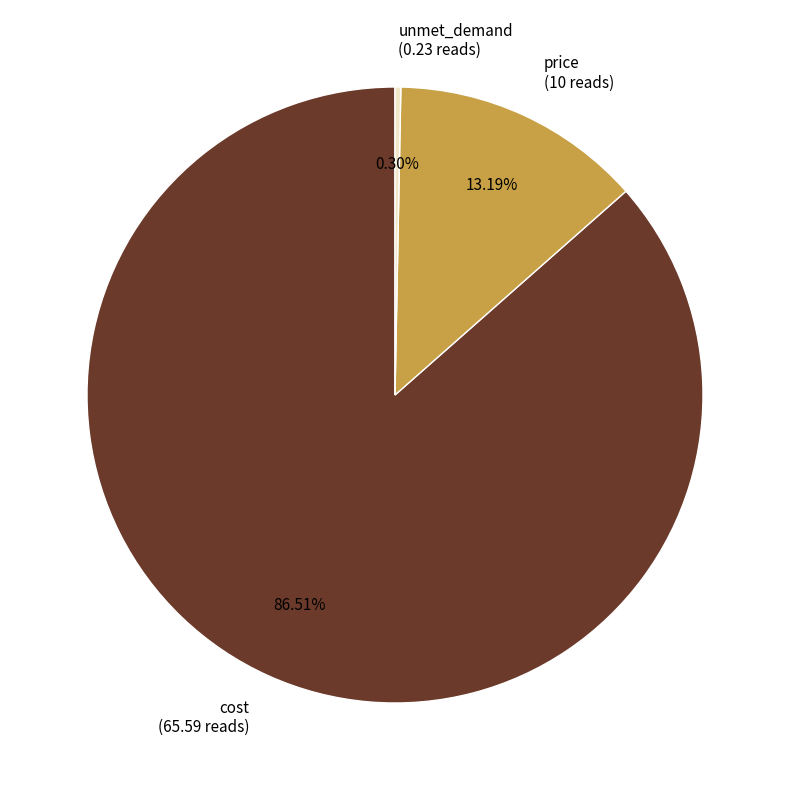

Rank the categories by value from highest to lowest.

cost (65.59 reads), price (10 reads), unmet_demand (0.23 reads)